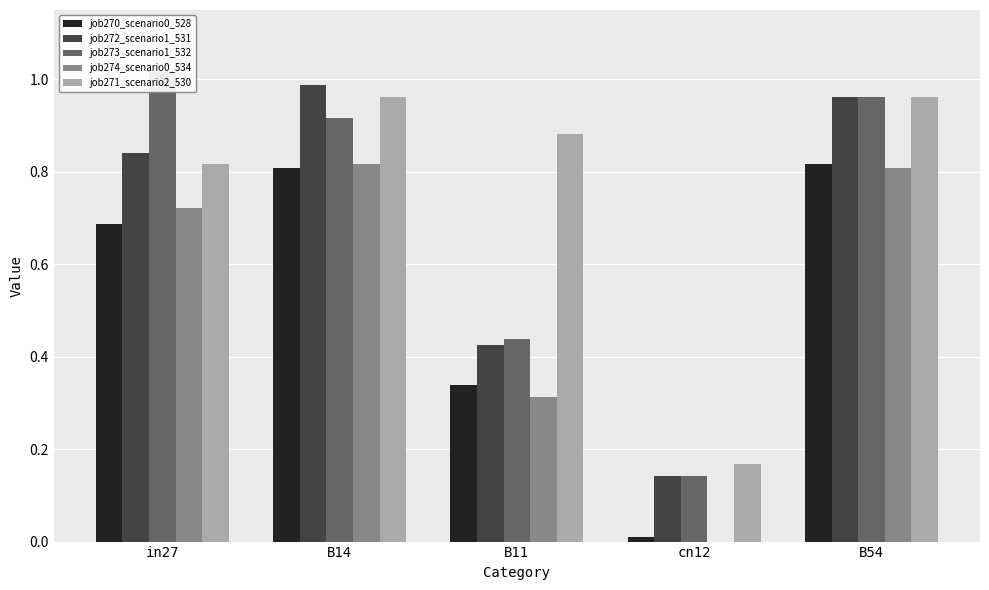

Is the value of job272_scenario1_531 at B14 greater than the value of job273_scenario1_532 at B14?

Yes